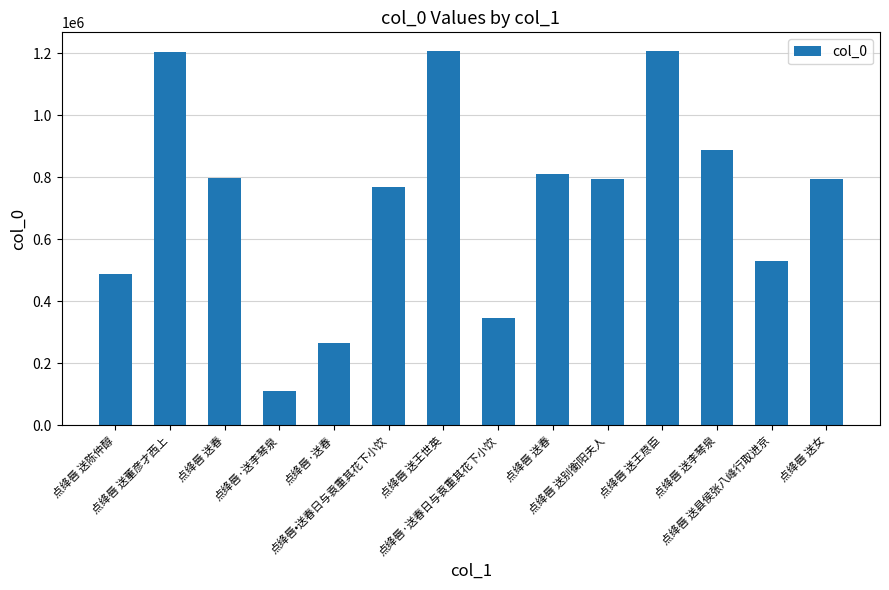

What is the greatest value displayed?

1207085